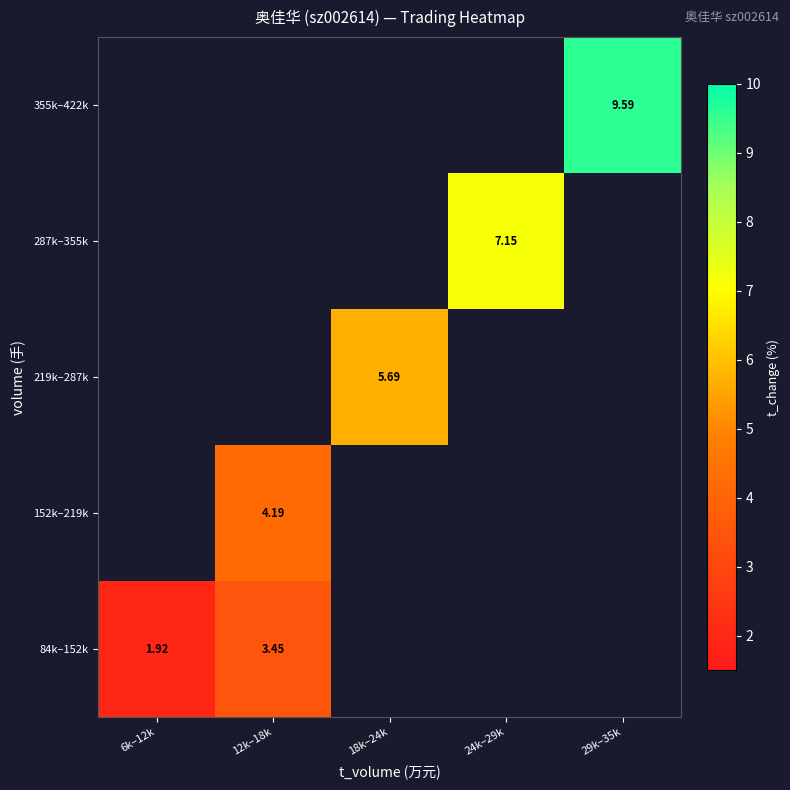

Rank the series by their maximum value, from lowest to highest.

84k–152k, 152k–219k, 219k–287k, 287k–355k, 355k–422k